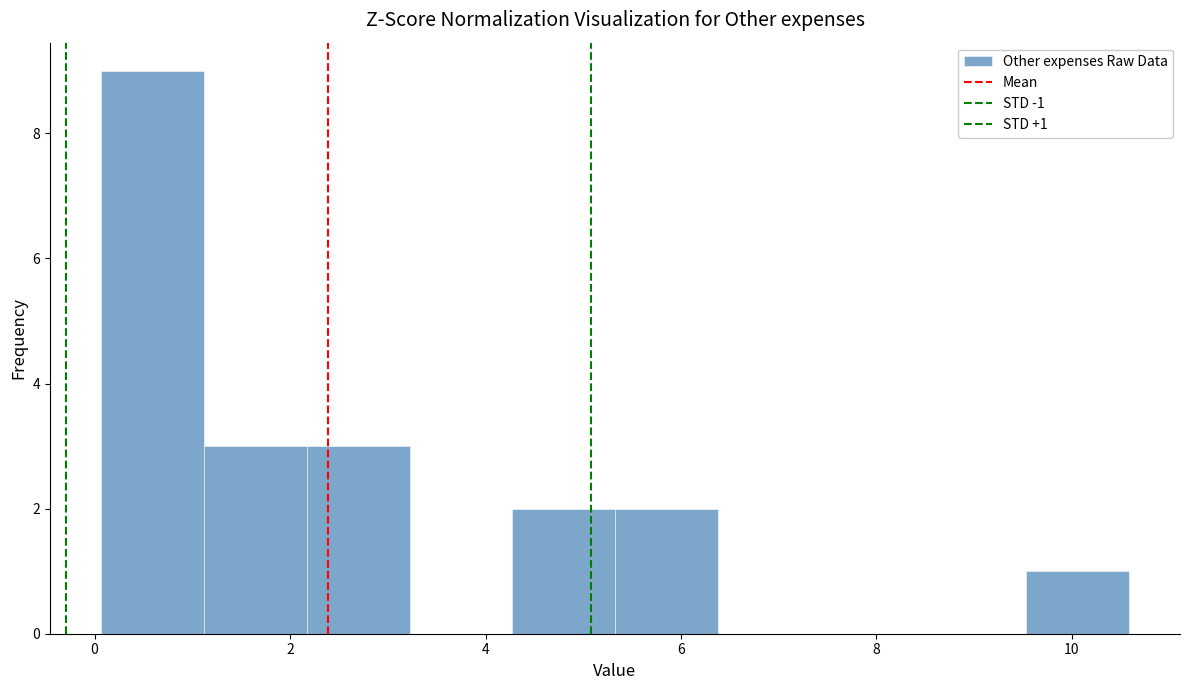

Over which range of the x-axis is the bar tallest?

0.0 to 1.2